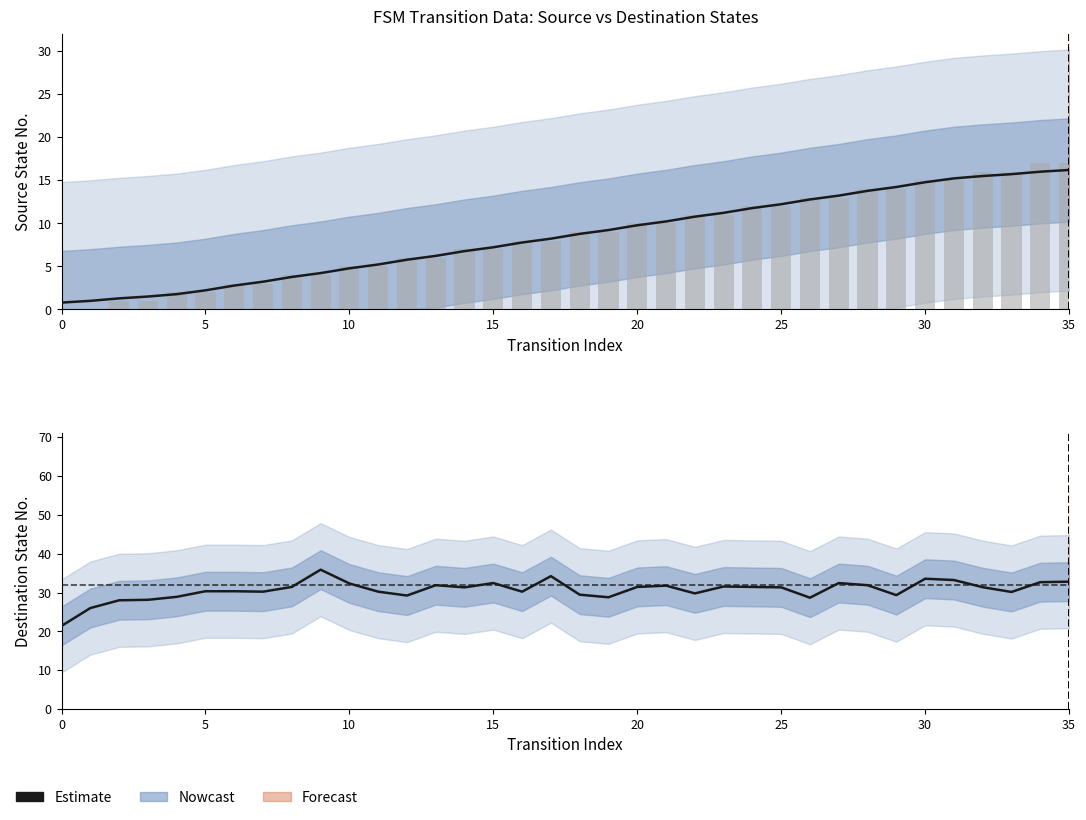

Are the bars horizontal?

No